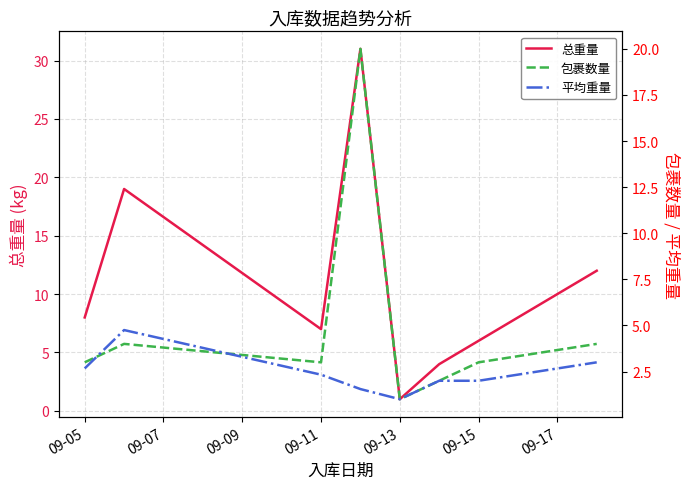

True or false: 平均重量 has more than 1 points higher than both neighbors.

False